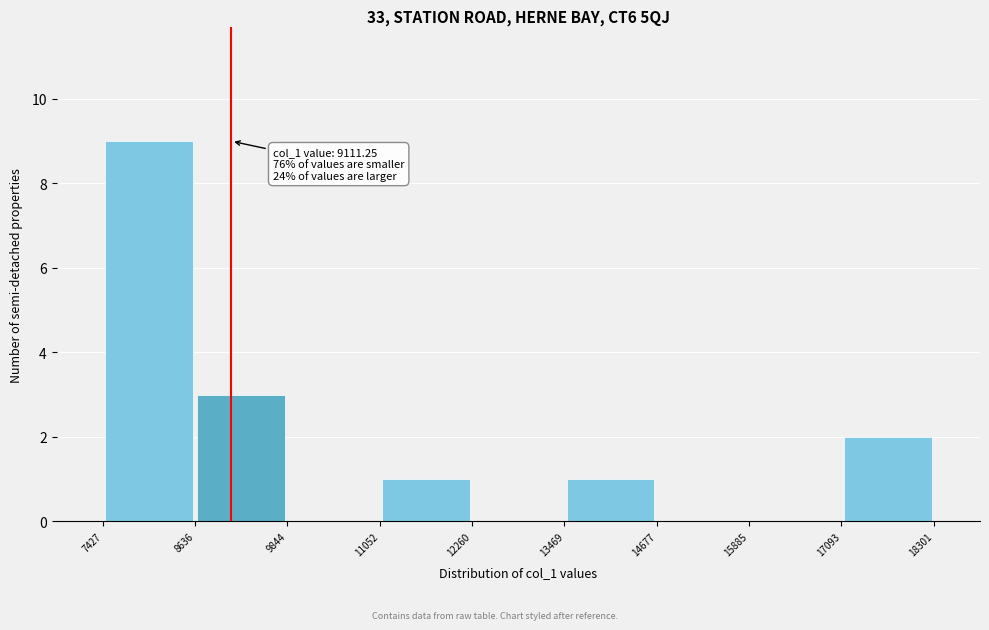

Over which range of the x-axis is the bar tallest?

7427 to 8636